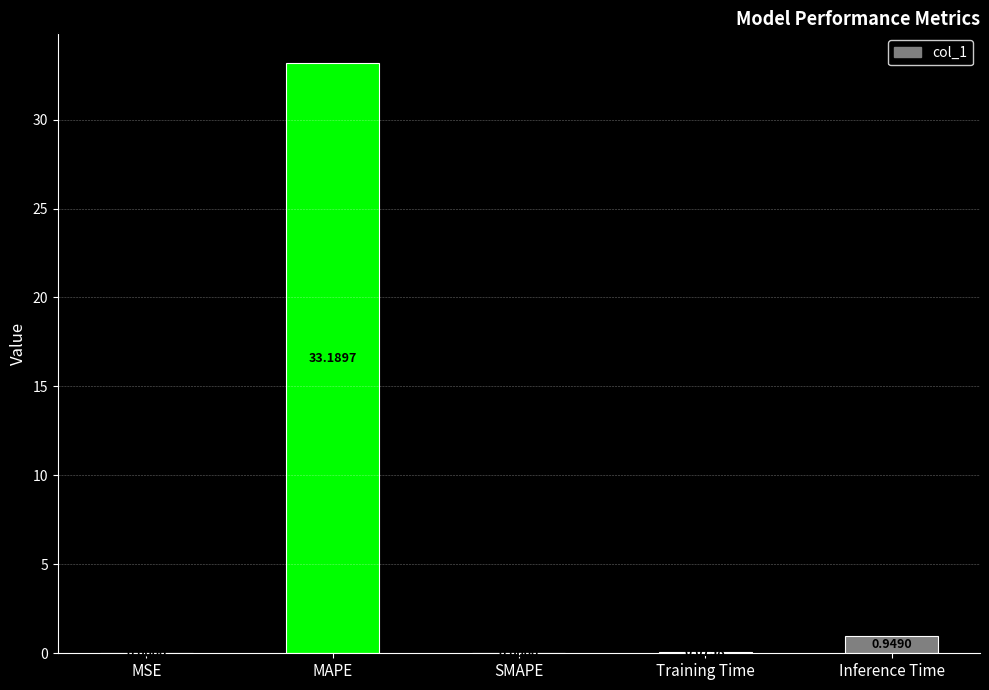

What is the sum of all values?

34.2